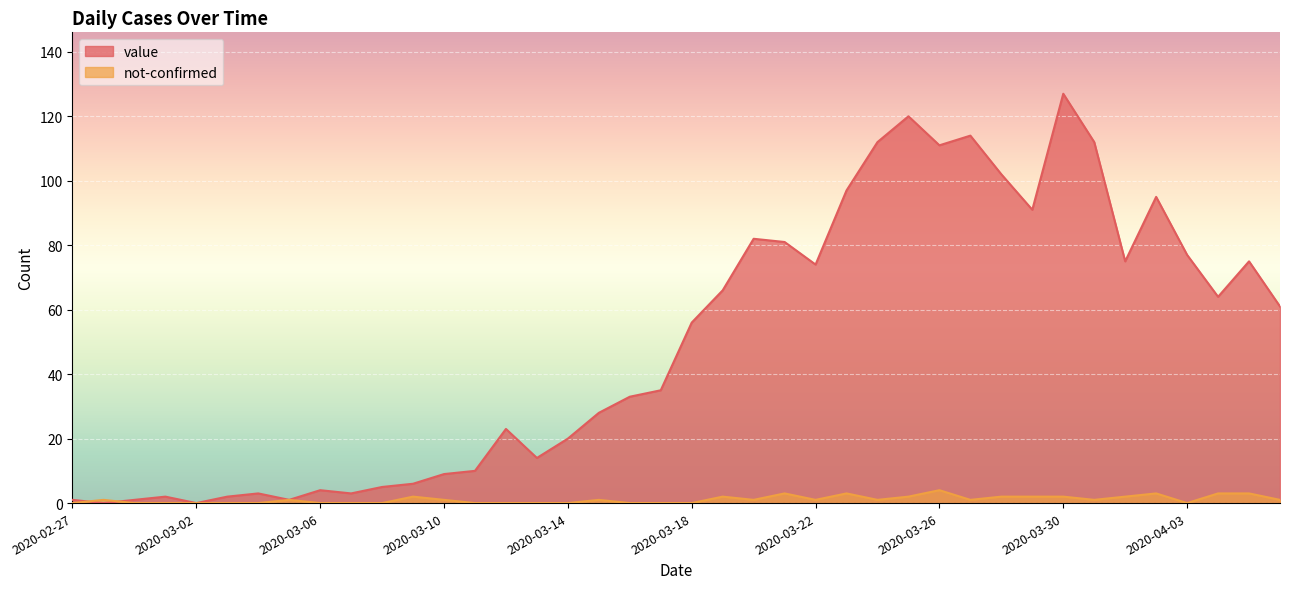

What is the label of the 30th point from the left?

2020-03-27